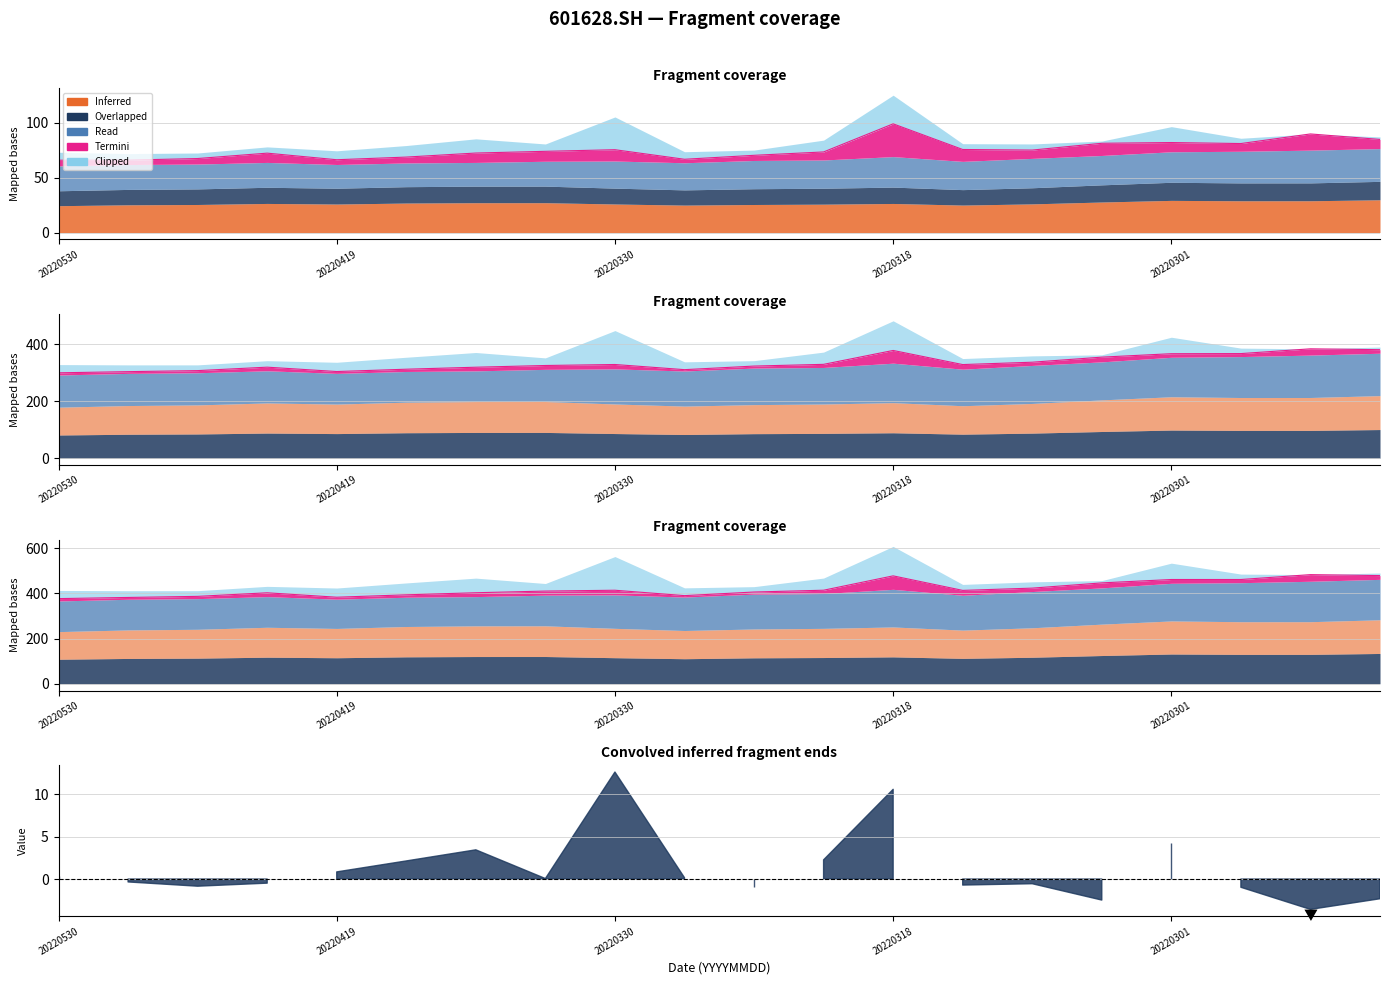

How many lines are shown in the chart?

1